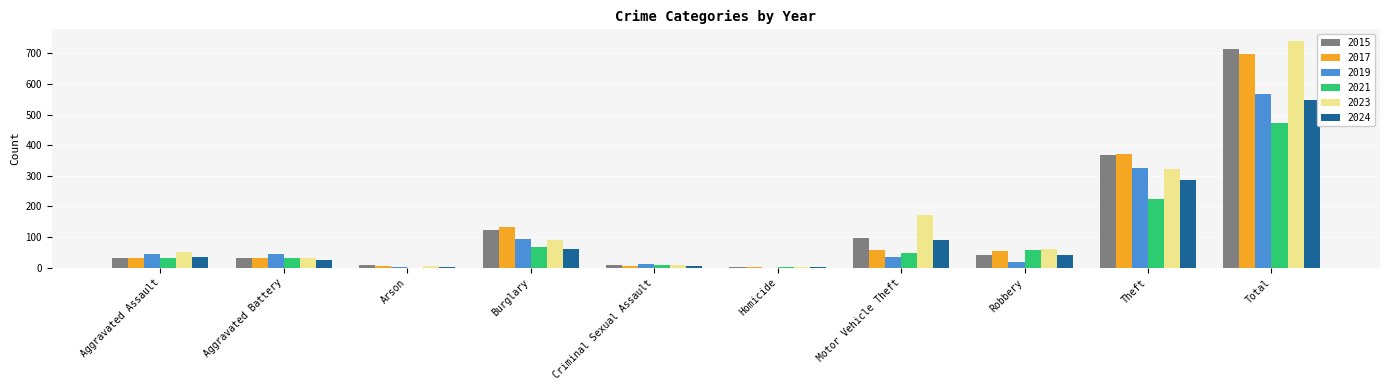

What is the sum of all 2019 values?

1136